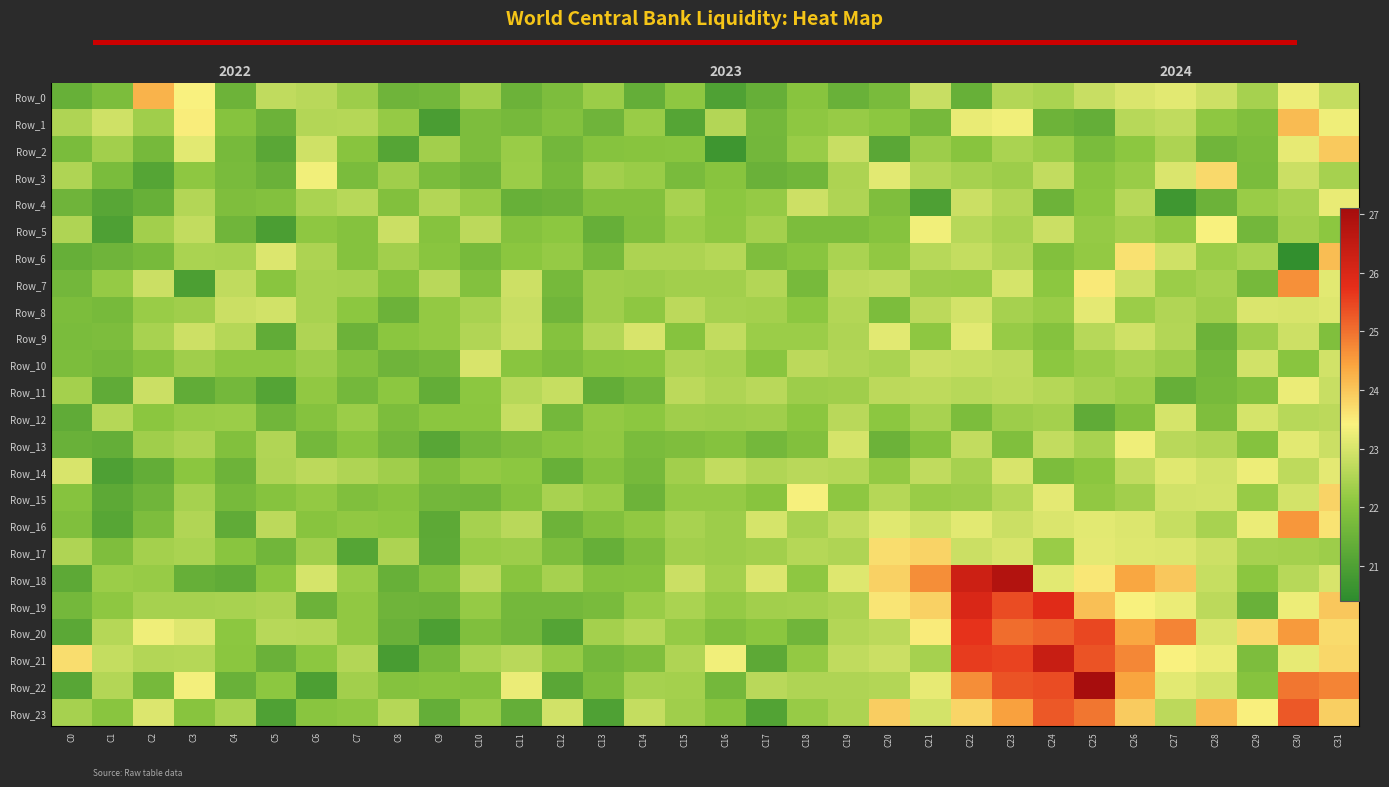

How many data points does each series have?

32